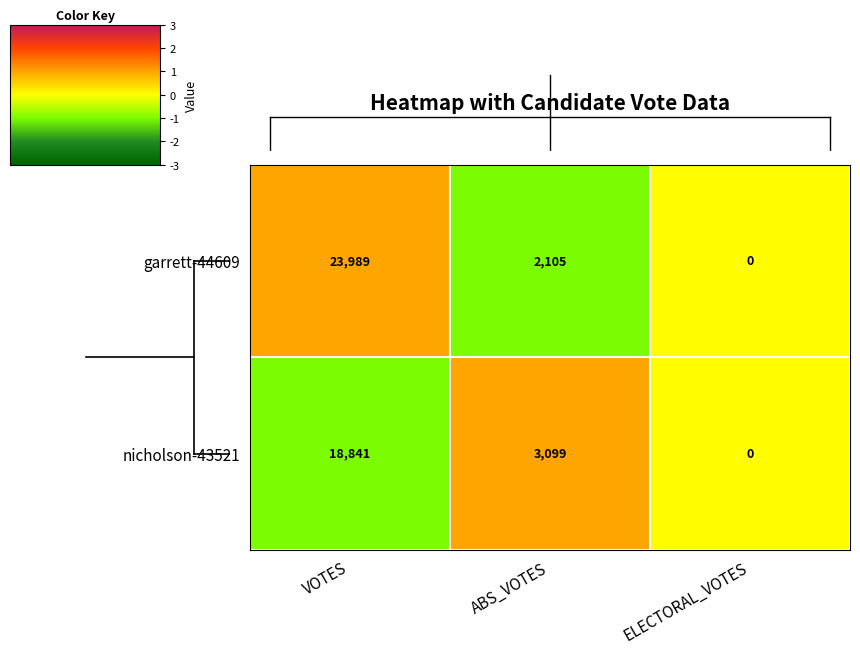

Which category has the highest value across all series?

VOTES